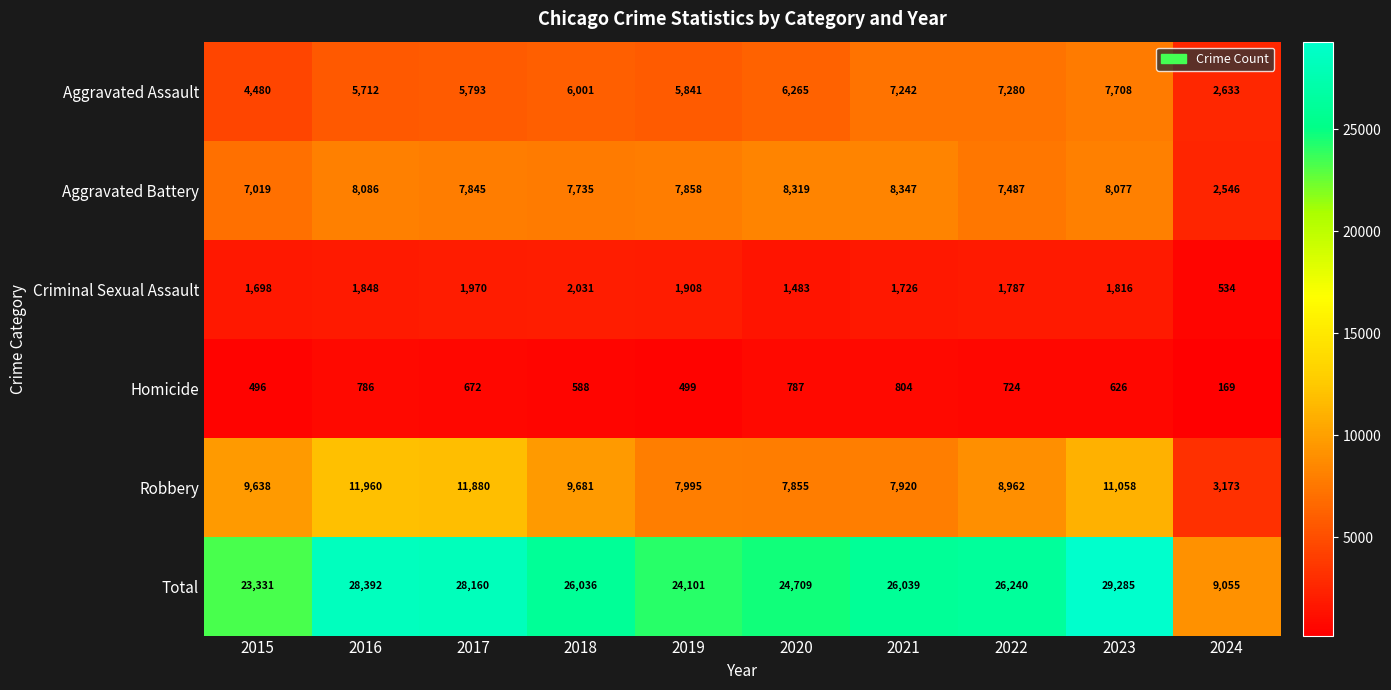

What is the difference between the highest and lowest values at 2018?

25448